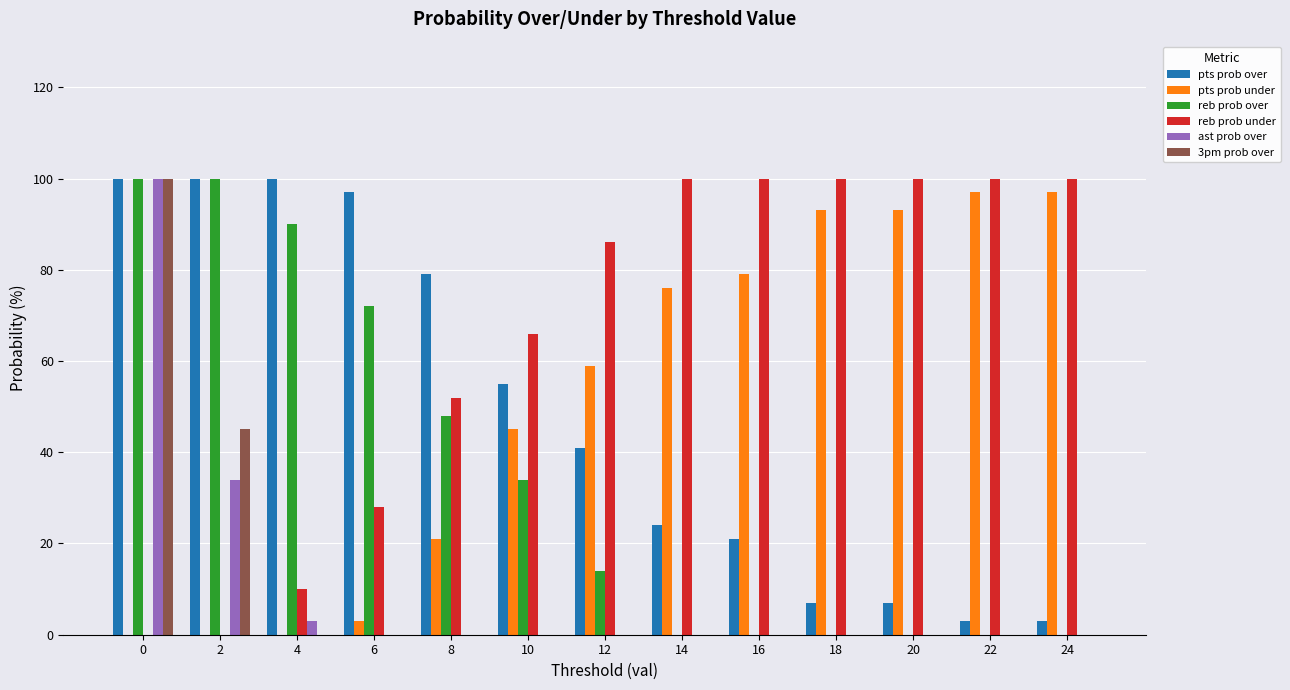

What is the total value across all series at 20?

200